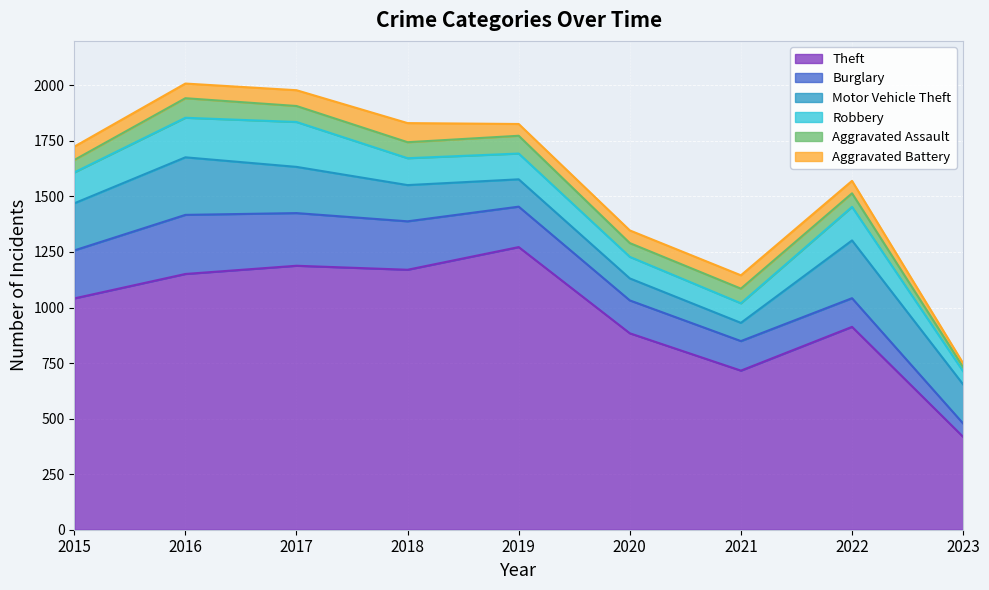

Where is the first local minimum for Robbery?

2021